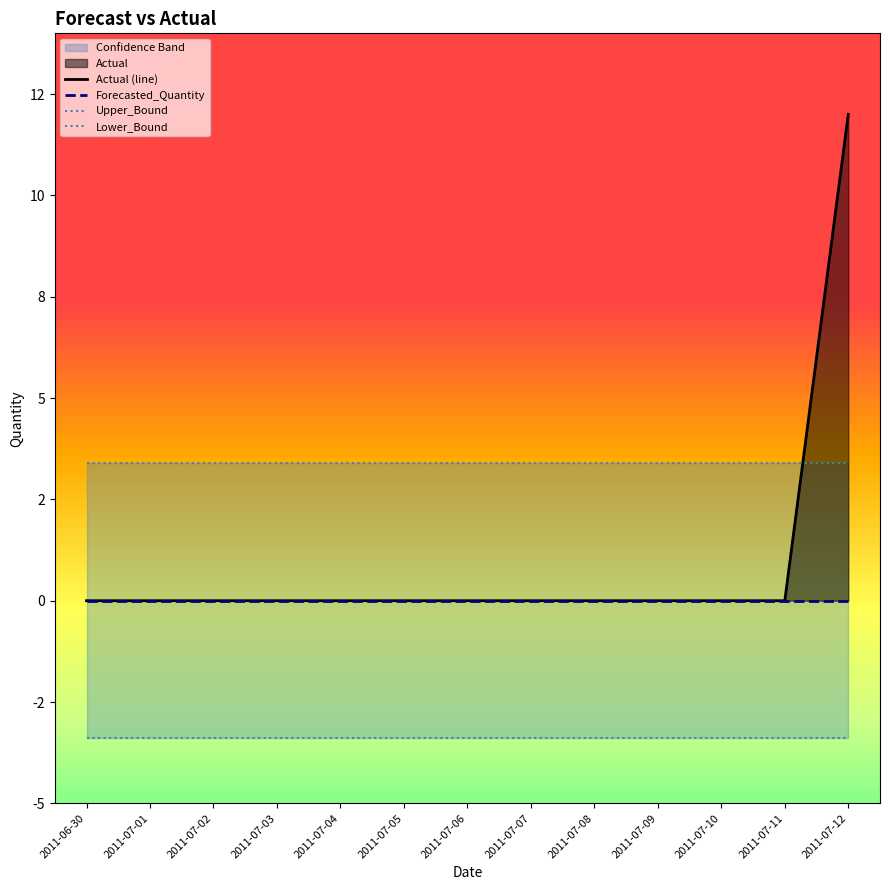

How many positive values does the Actual (line) series have?

1